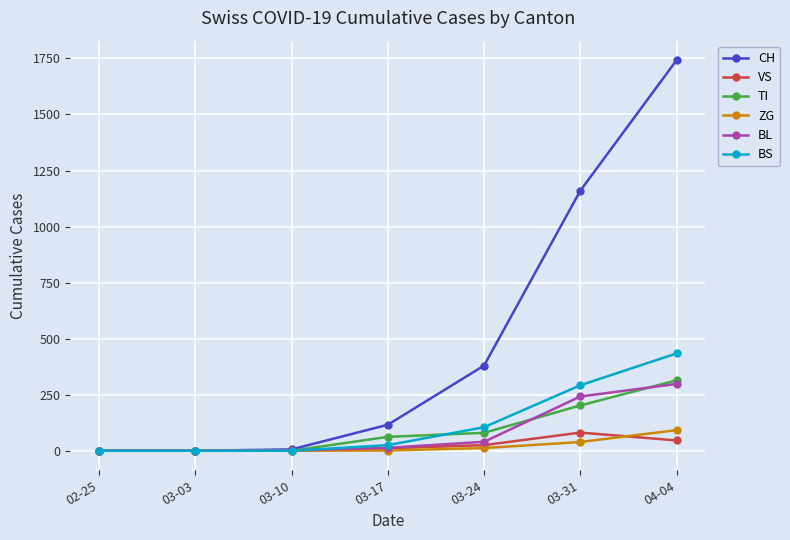

What is the sum of all ZG values?

144